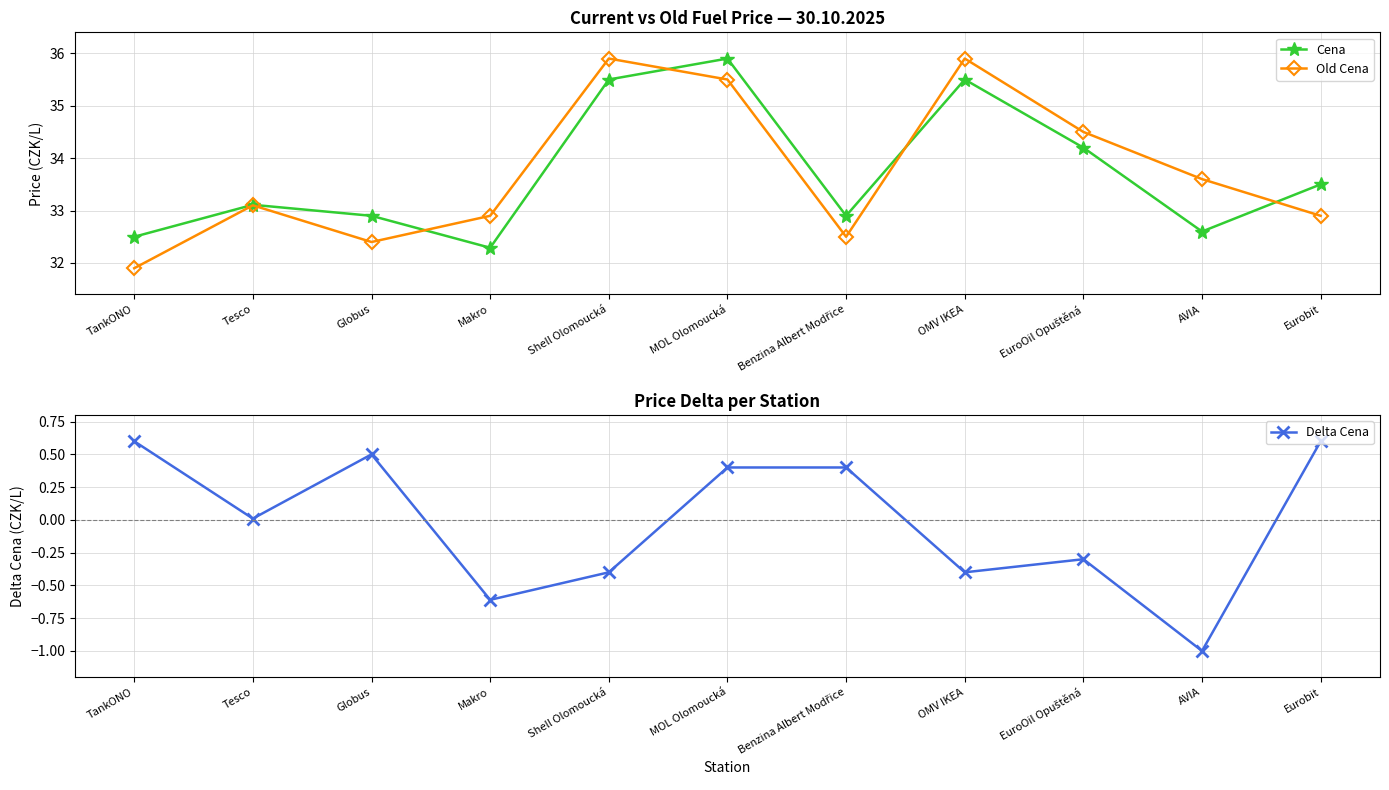

Does the chart have visible grid lines?

Yes